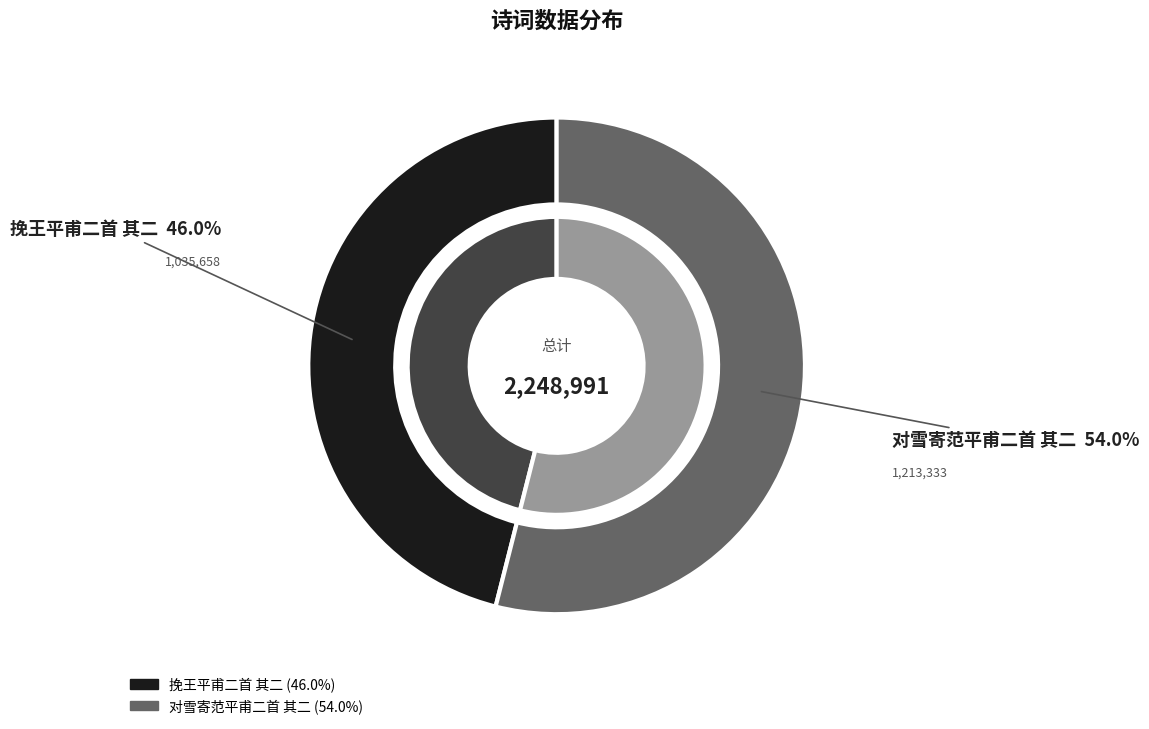

Is there a majority slice in this chart?

Yes